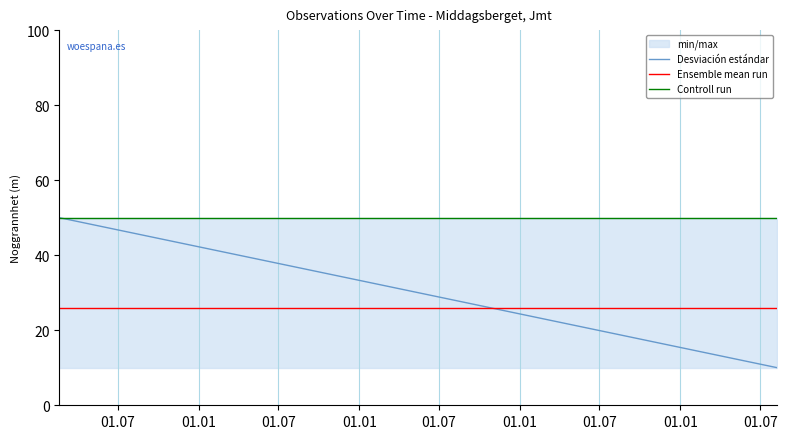

Is it true that Ensemble mean run equals 26 at 01.07?

True